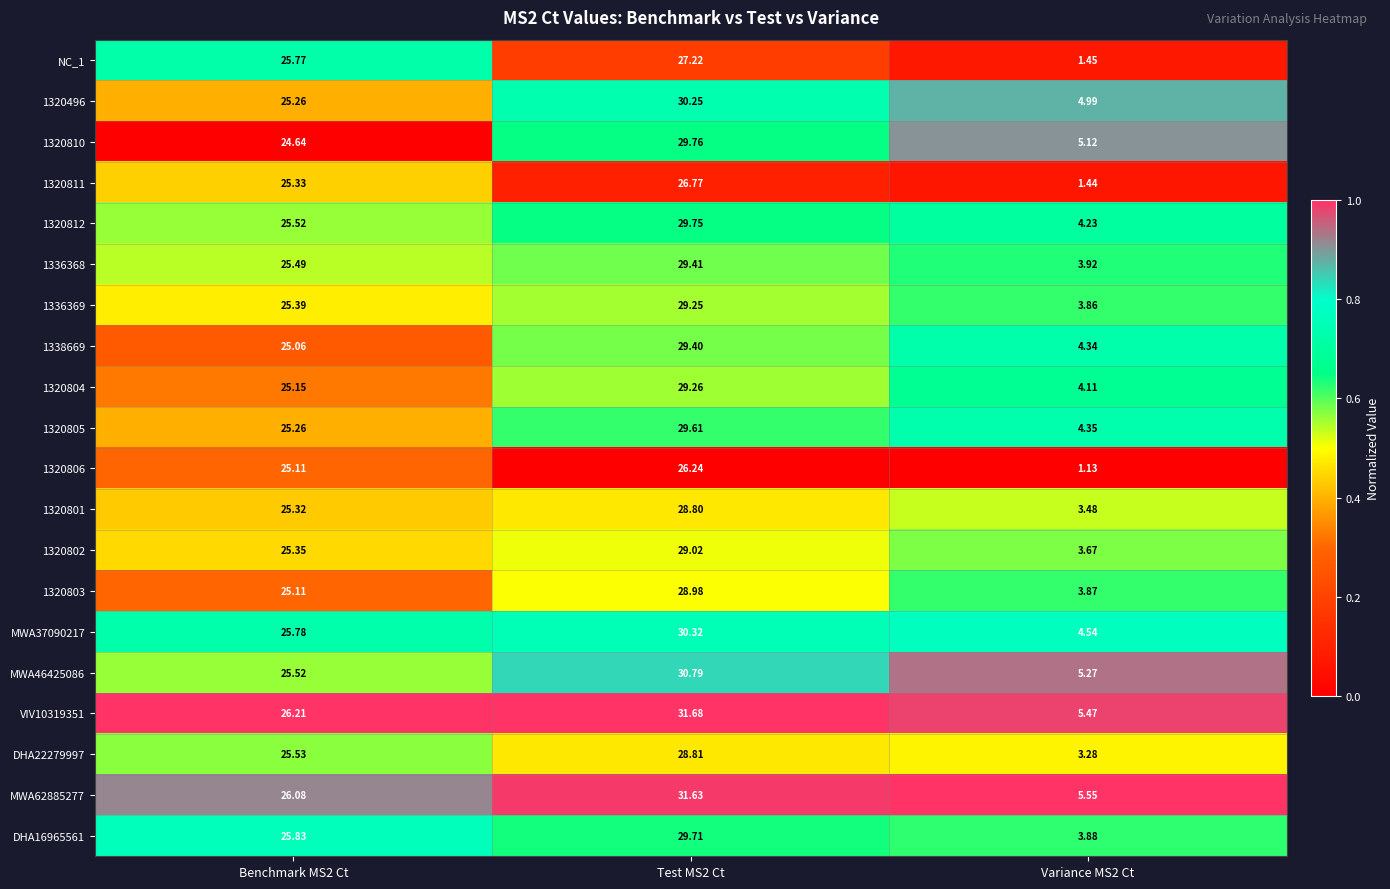

At which category is the sum across all series the highest?

Test MS2 Ct